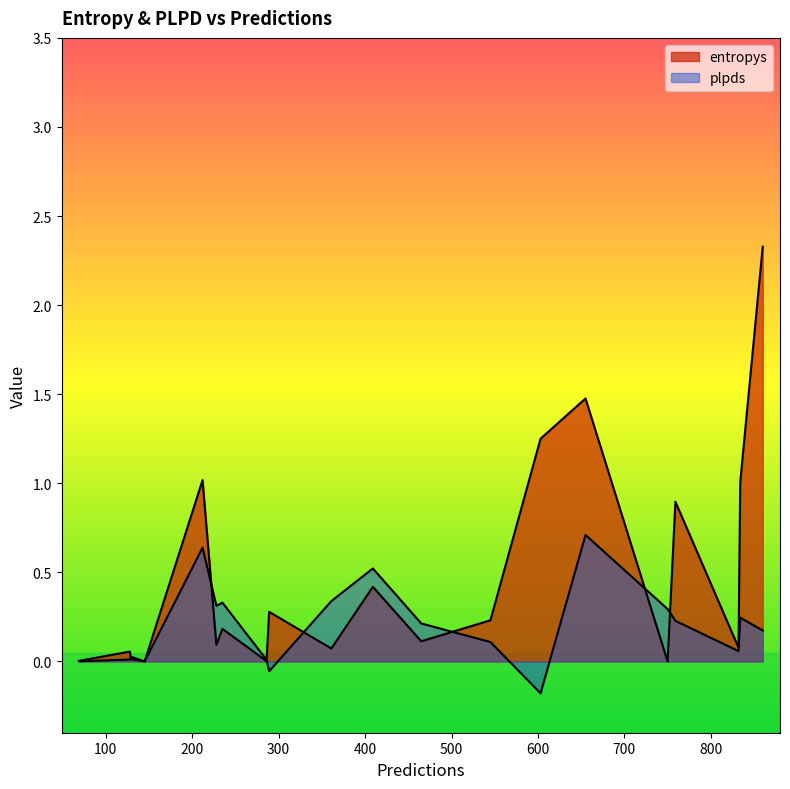

Which series changed the most between 750 and 129?

plpds